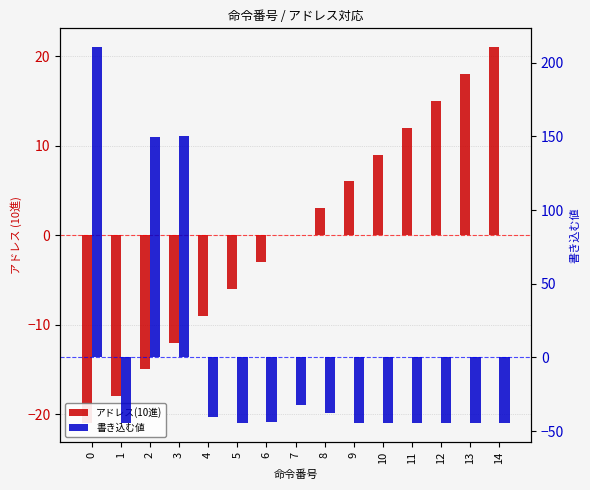

Is it true that アドレス(10進) equals -21.0 at 0?

True